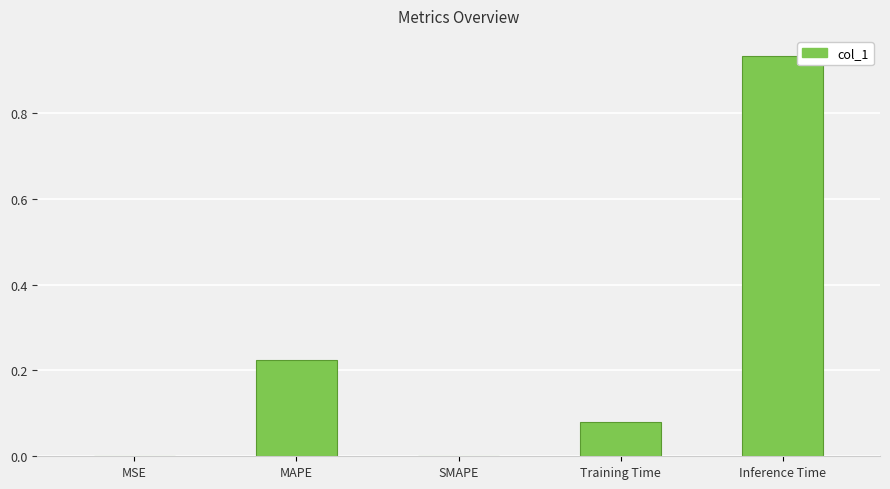

The value at MSE is 0.0. True or false?

True